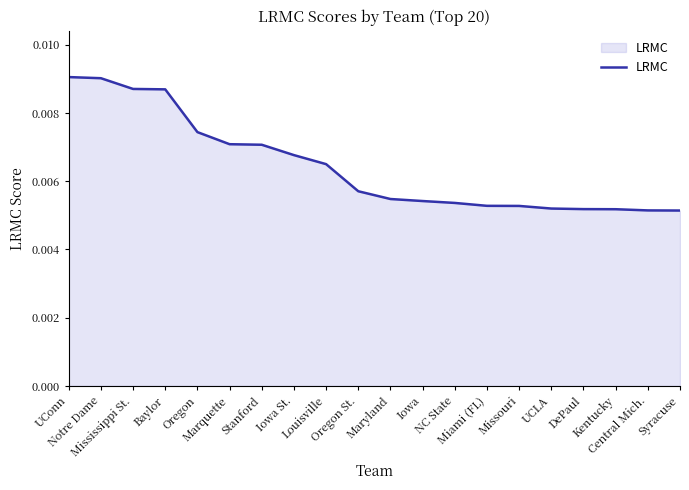

How many lines are shown in the chart?

1